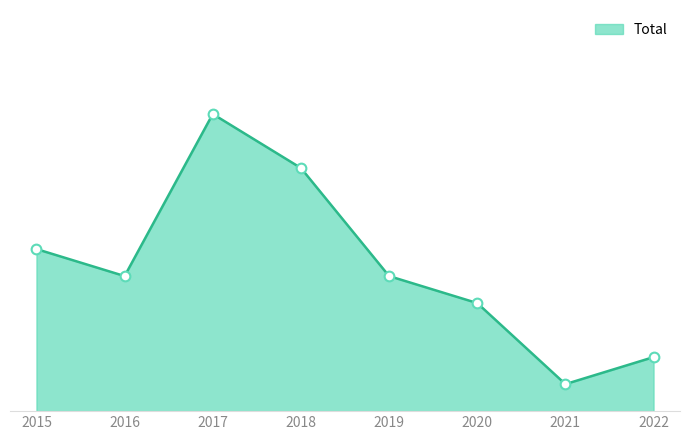

Does the chart have visible grid lines?

No